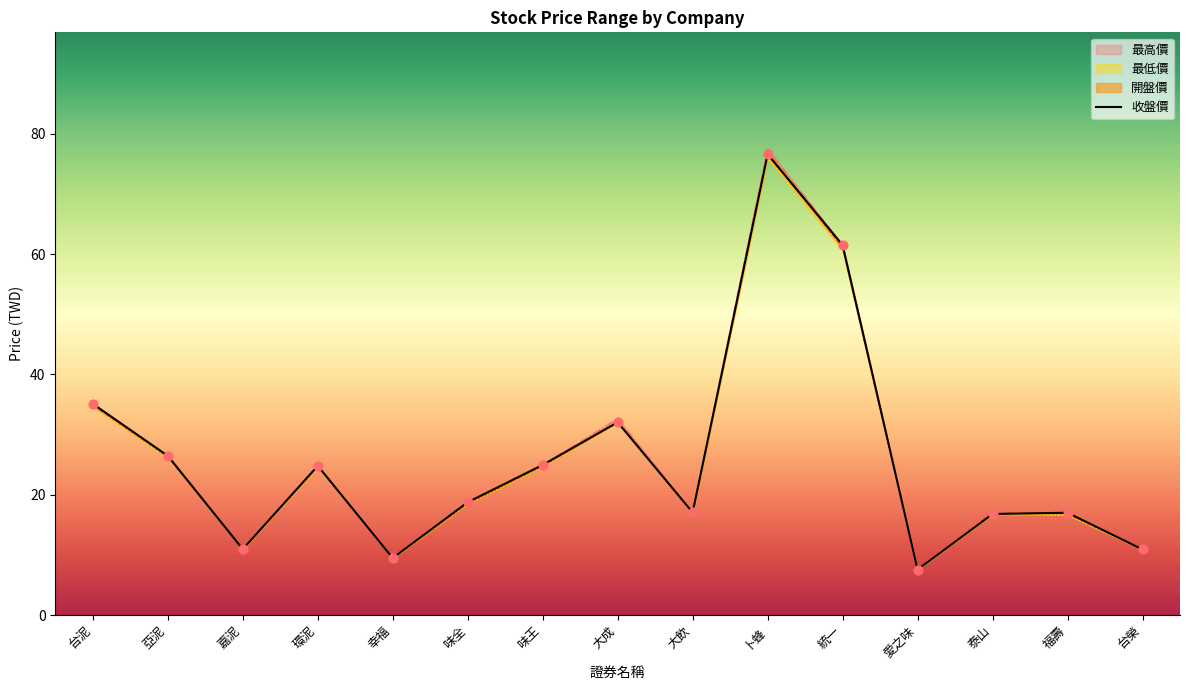

What is the total value across all series at 味王?

99.4